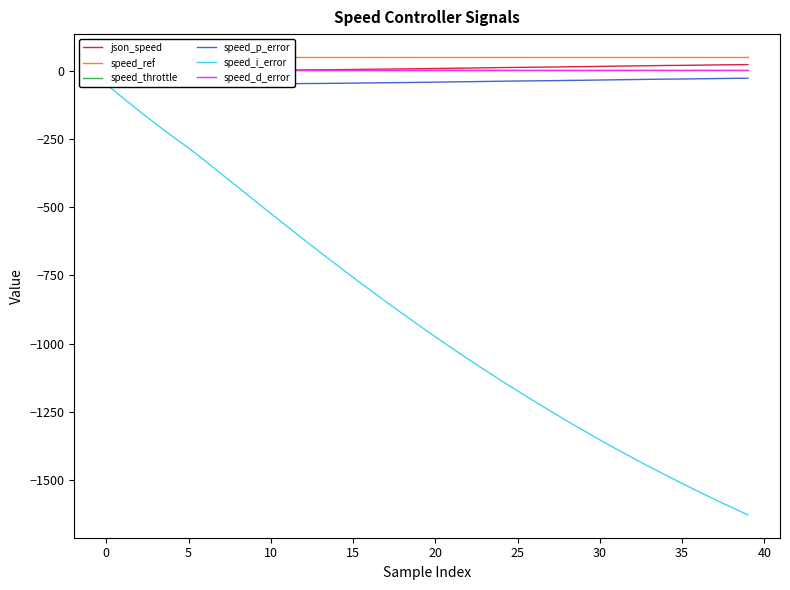

At 28, list the series in order from smallest to largest.

speed_i_error, speed_p_error, speed_d_error, speed_throttle, json_speed, speed_ref